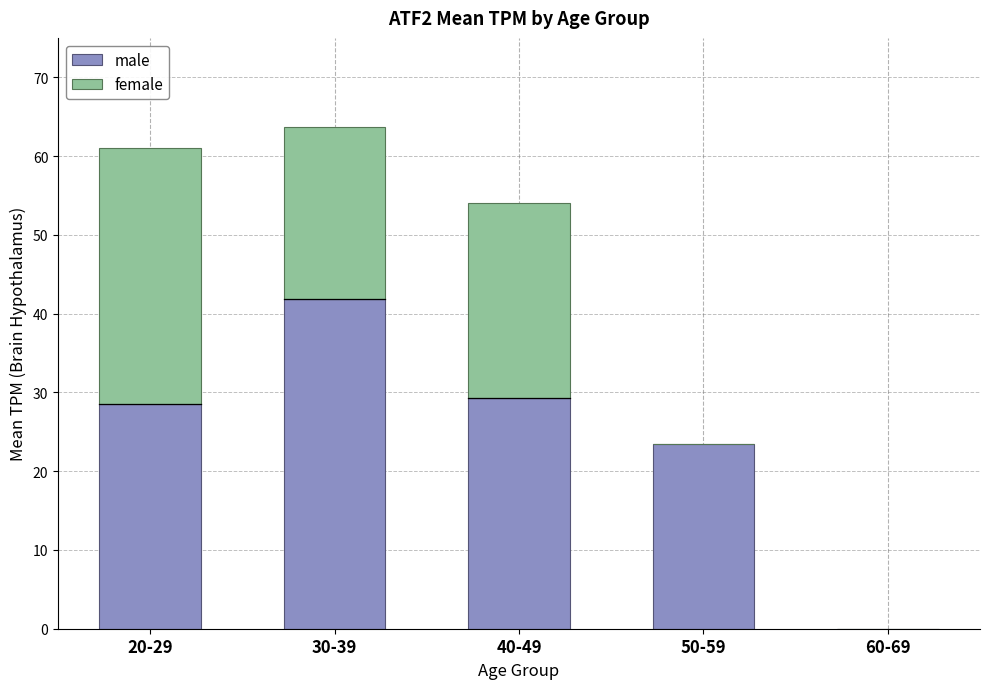

What is the sum of all male values?

123.1